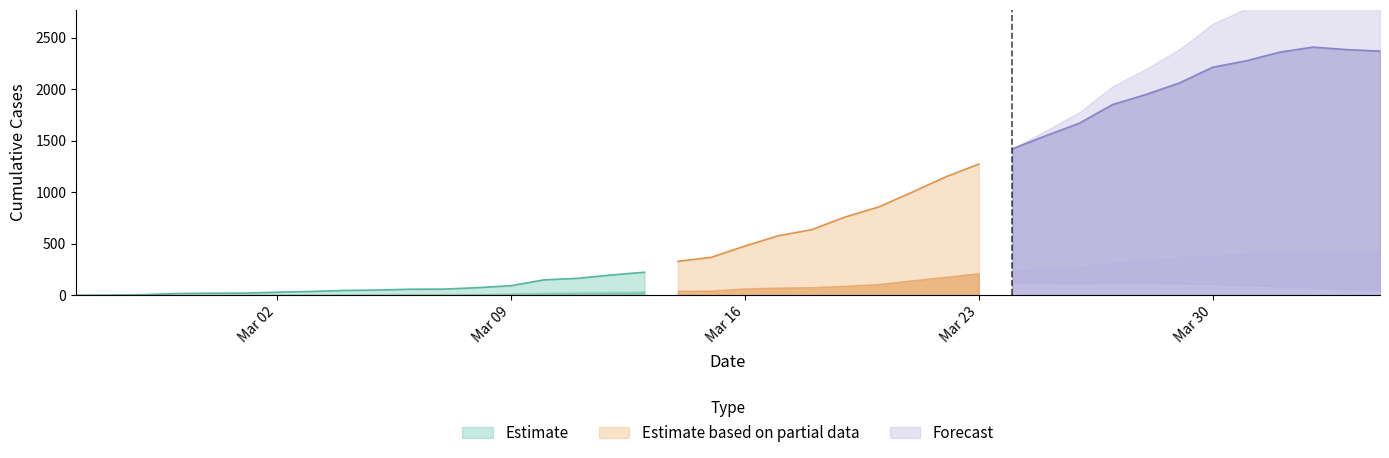

What is the highest value of the Estimate series?

223